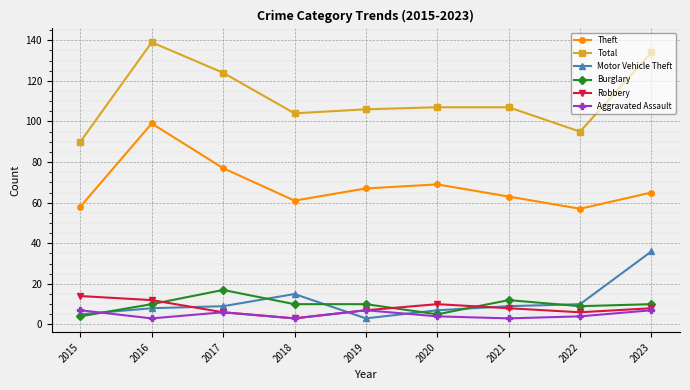

What is the sum of the Motor Vehicle Theft values at 2019 and 2023?

39